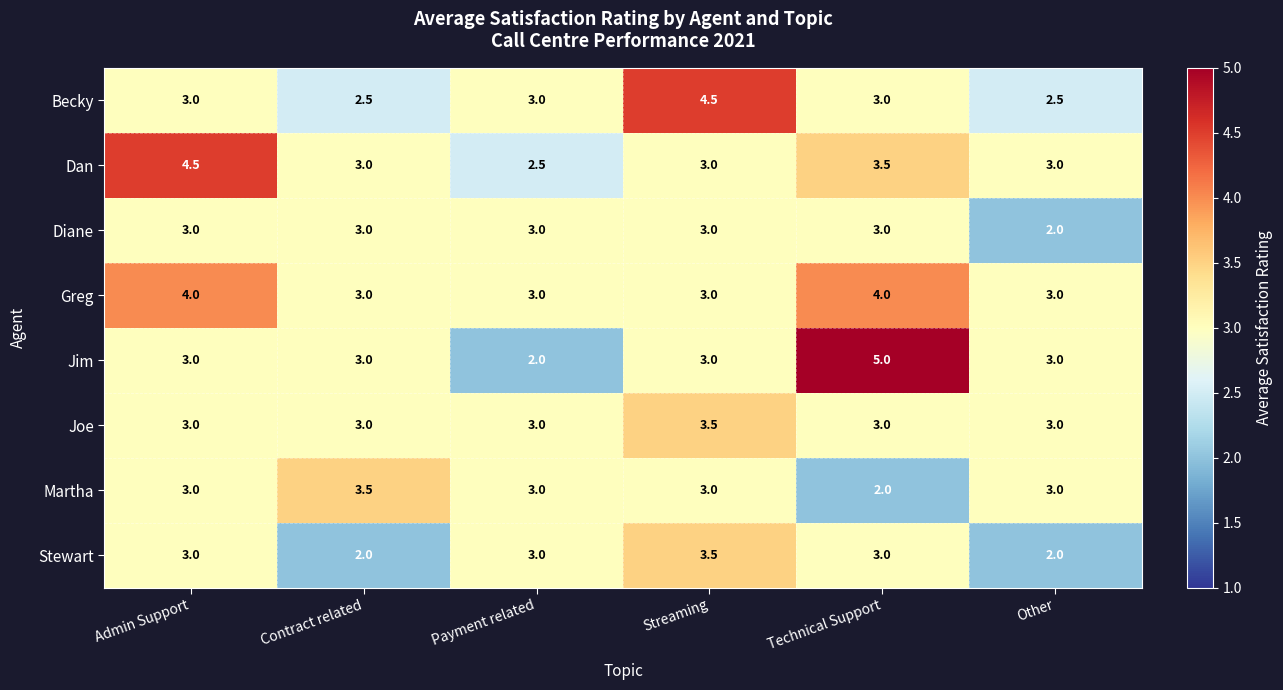

How many Dan values are between 3 and 4?

4